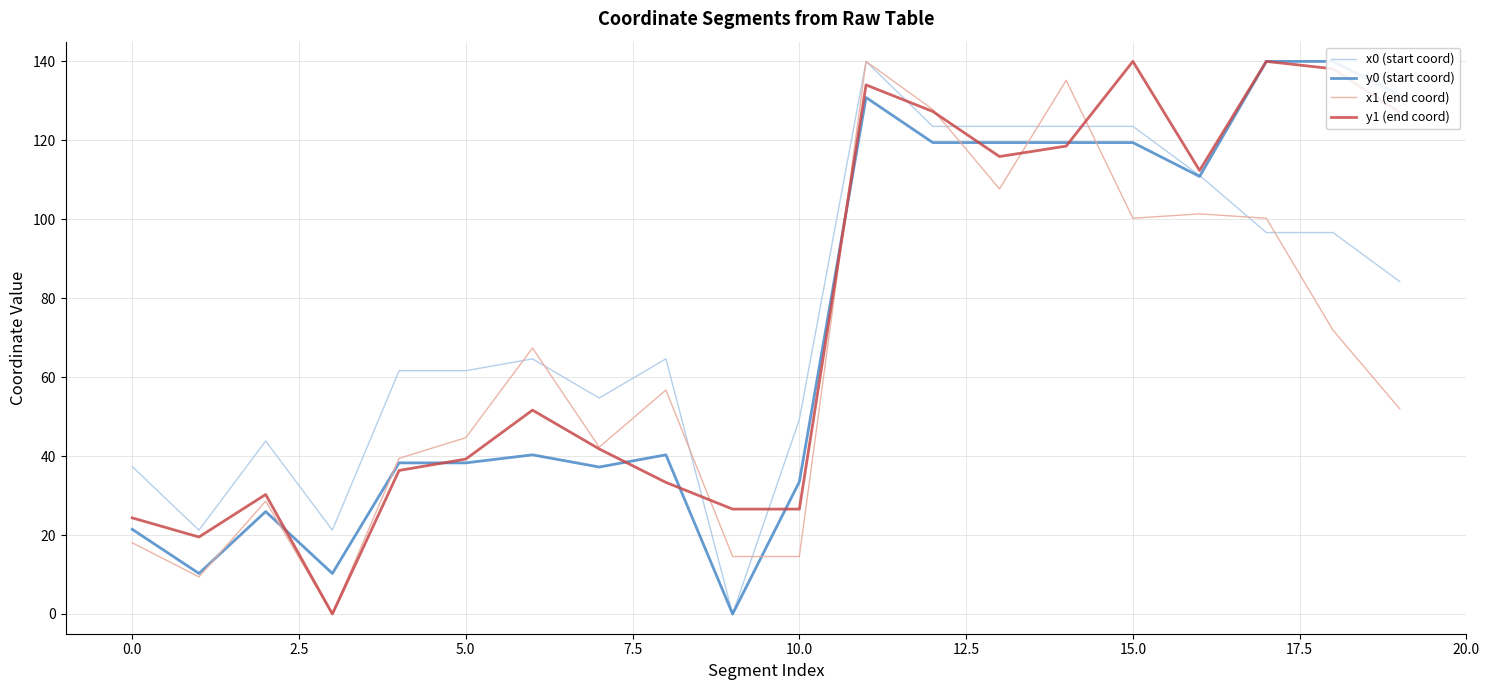

At which category is the sum across all series the highest?

11